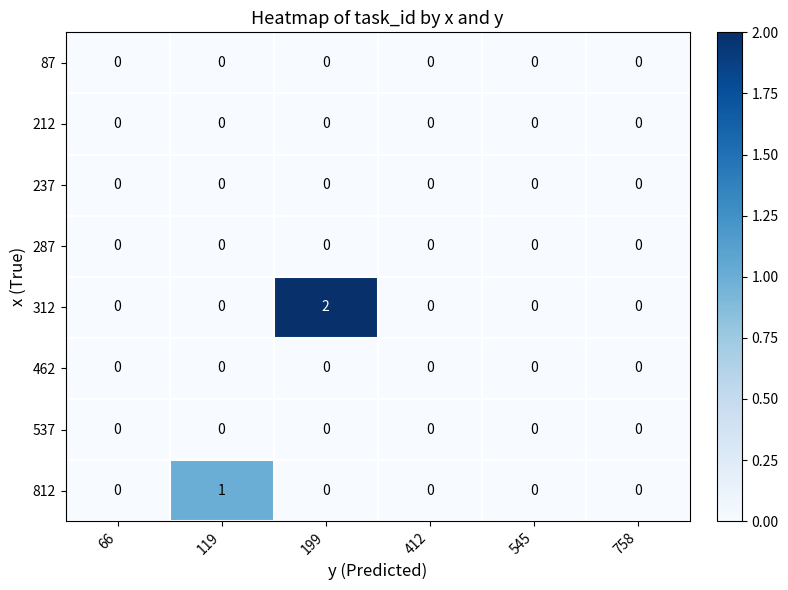

Which category has the highest value across all series?

199